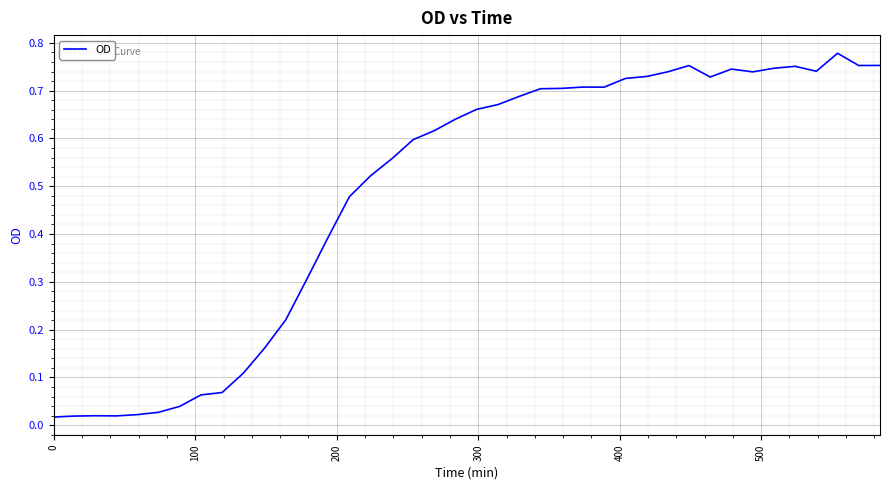

How many interior local peaks (higher than both neighbors) does the data have?

6